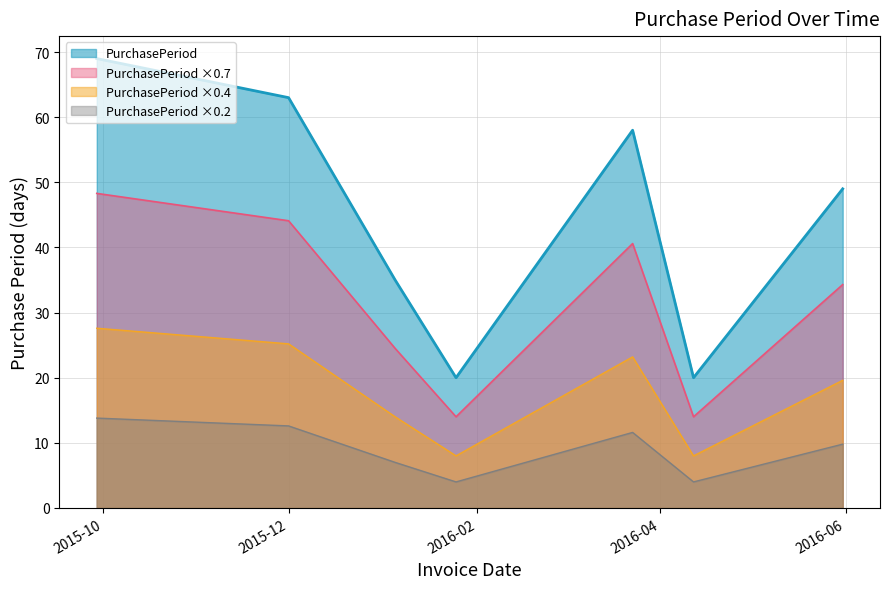

What is the difference between the maximum and minimum values in the PurchasePeriod series?

49.0